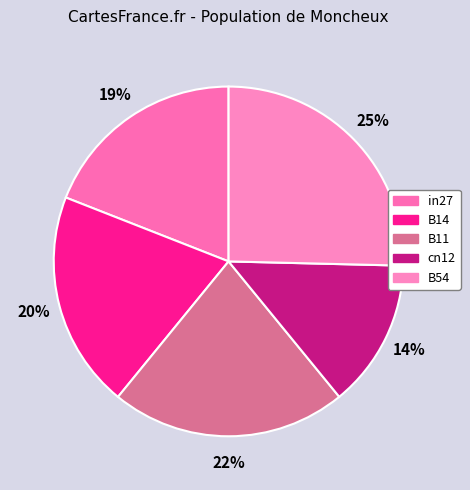

Which slice is the smallest?

cn12